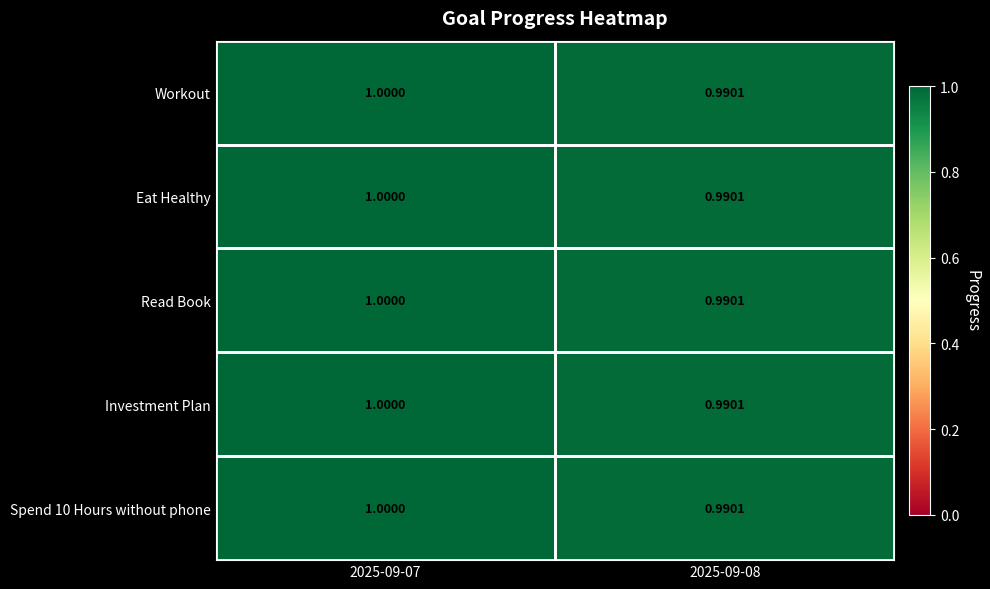

Is the value of Spend 10 Hours without phone at 2025-09-08 greater than the value of Investment Plan at 2025-09-07?

No